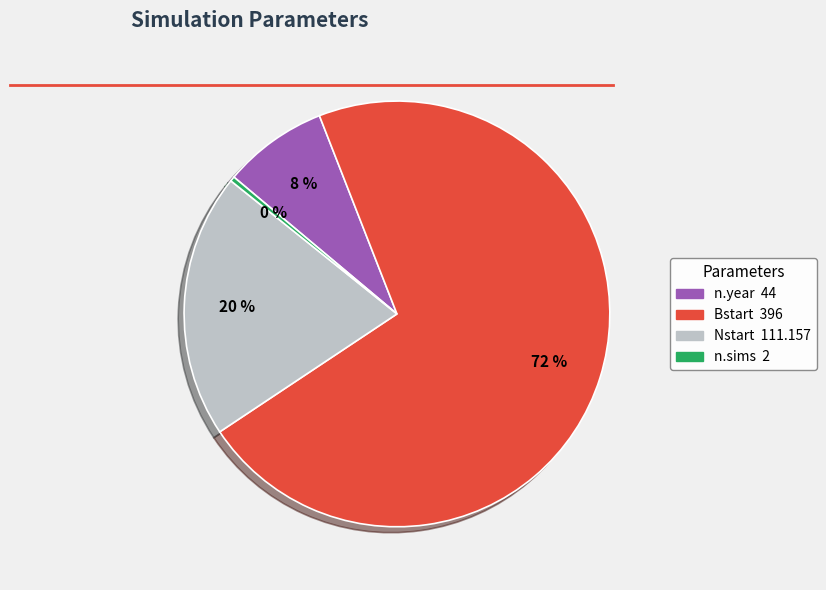

Is there a majority slice in this chart?

Yes